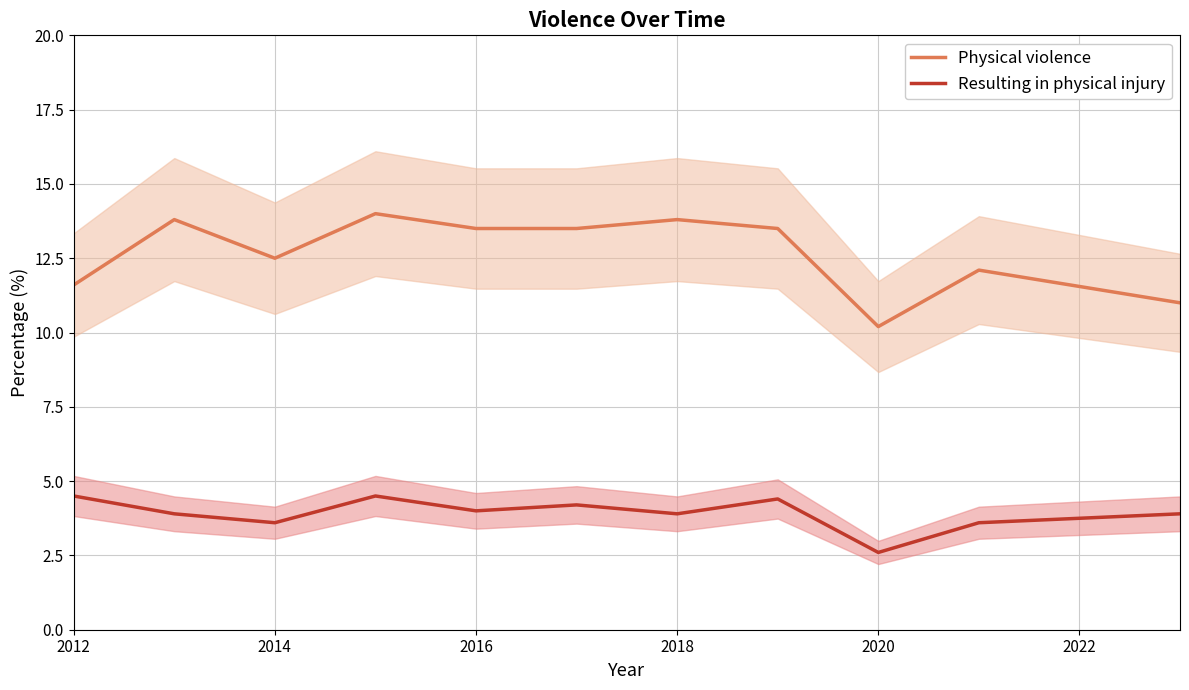

Does the chart display data point markers on the line(s)?

No